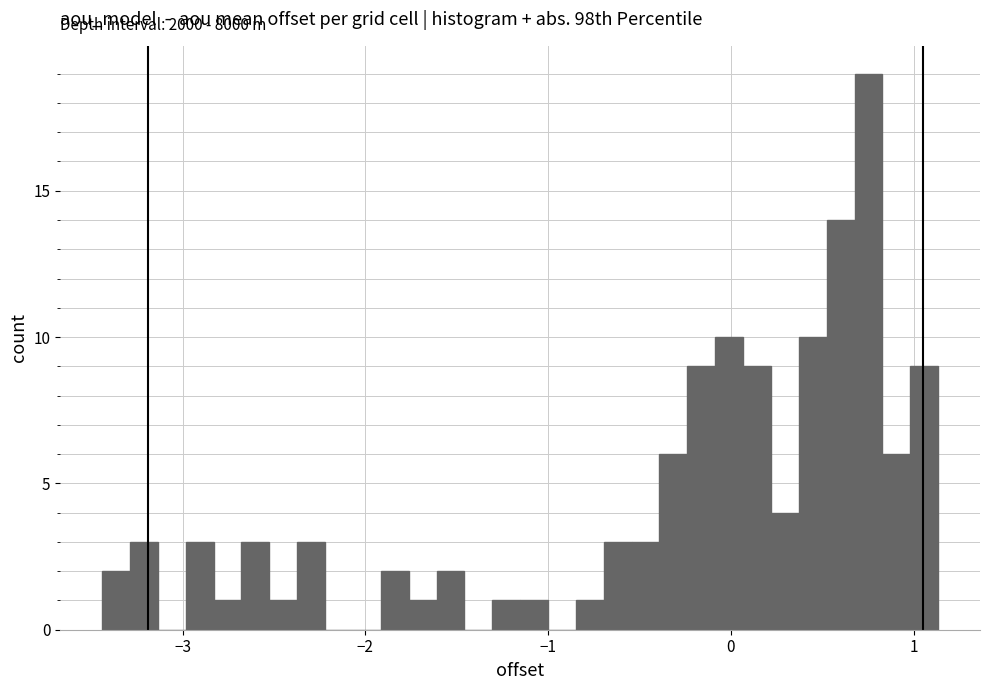

Around what value on the x-axis is the tallest bar? Give the approximate position of its centre, as read against the axis.

0.8